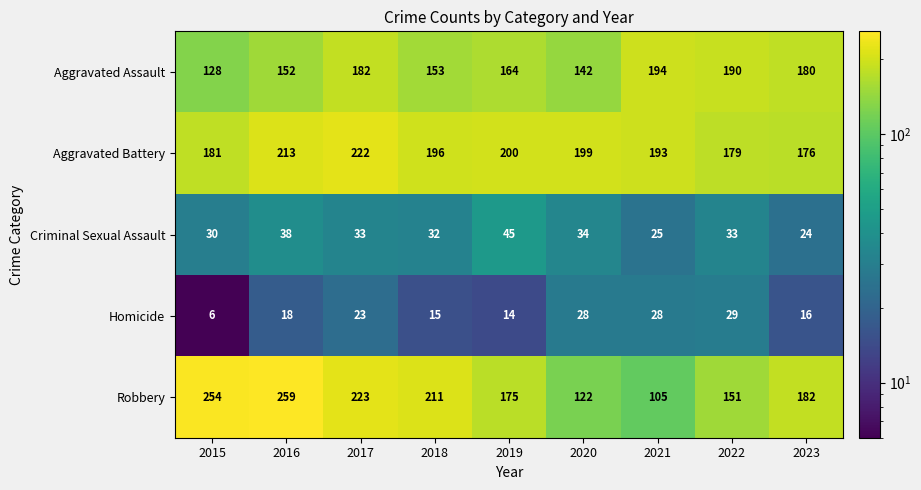

Which series has the widest spread of values?

Robbery